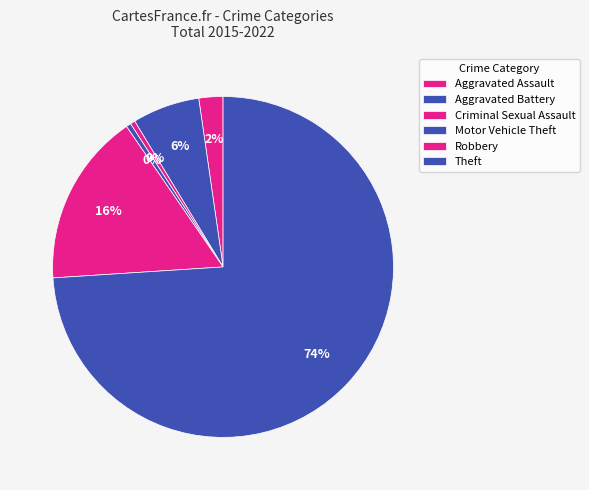

How many slices are in this pie chart?

6